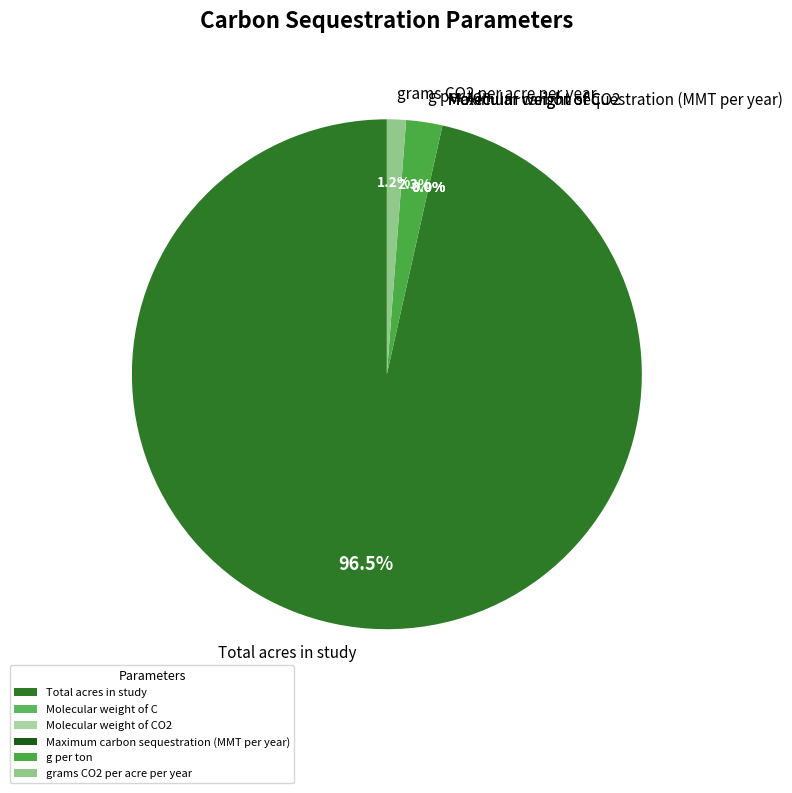

Is there any slice that represents more than half of the pie?

Yes